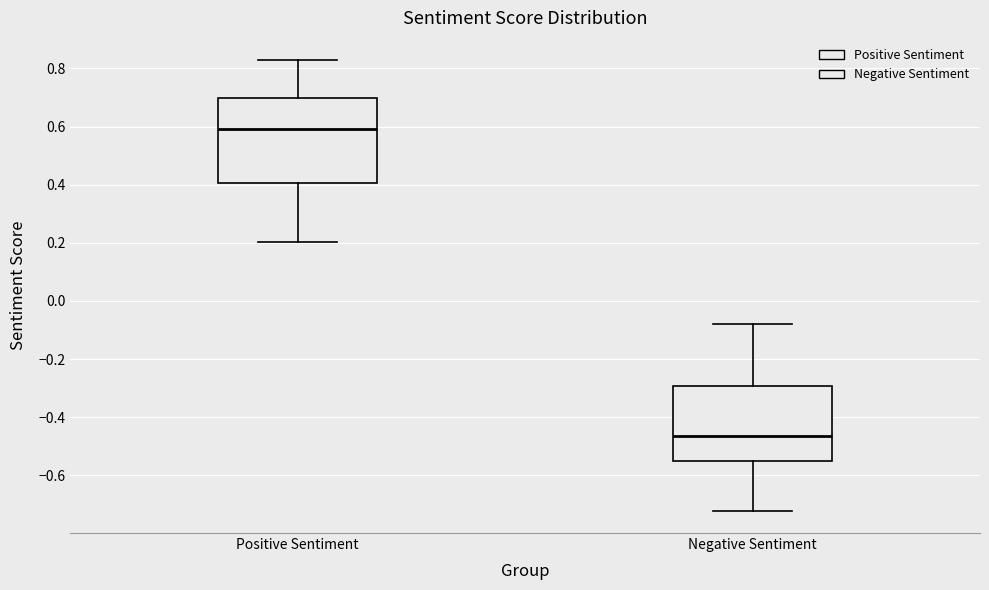

Reading left to right, read every box against the y-axis: the position of its median line, the range the box covers, and the ends of its whiskers. The values are not printed on the chart, so give them approximately, as read against the axis.

Positive Sentiment: median 0.60, box 0.40 to 0.70, whiskers 0.20 to 0.82
Negative Sentiment: median -0.46, box -0.56 to -0.30, whiskers -0.72 to -0.08